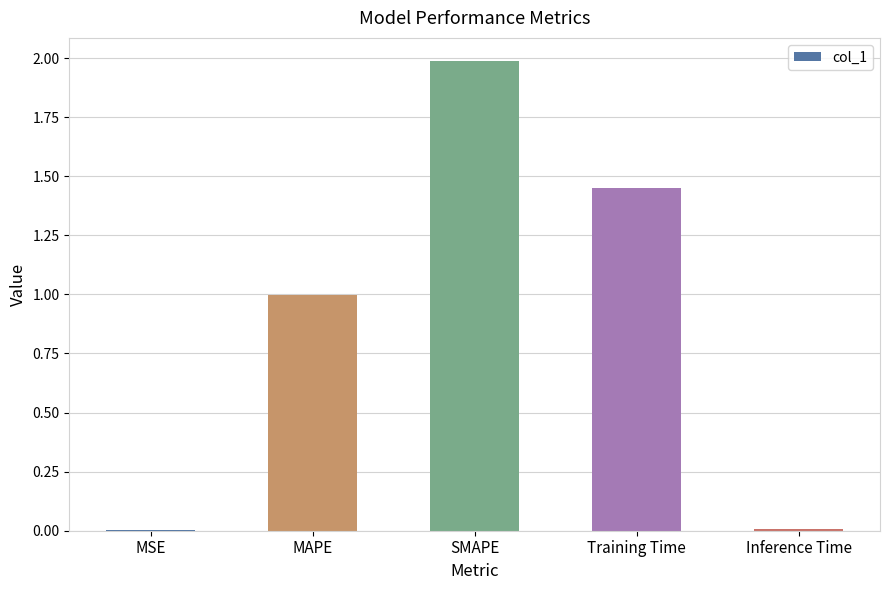

What is the greatest value displayed?

2.0